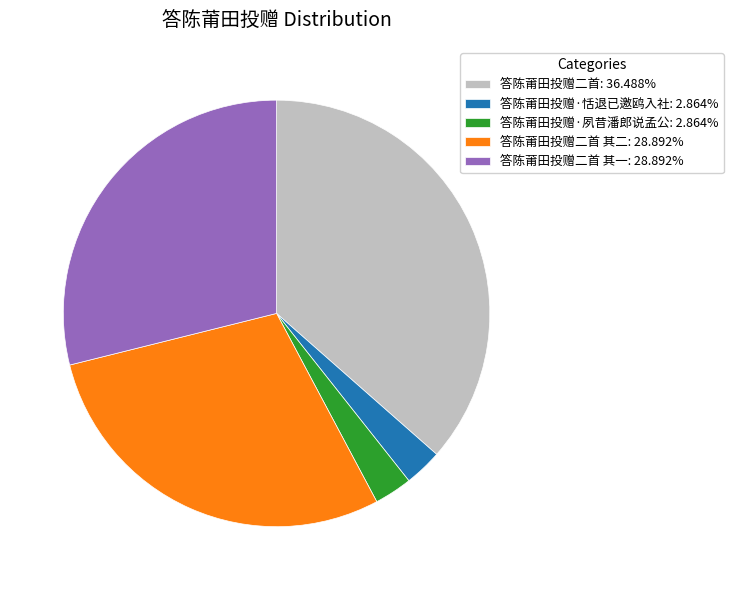

Do 答陈莆田投赠二首 其二: 28.892% and 答陈莆田投赠·夙昔潘郎说孟公: 2.864% together represent more than half of the pie?

No